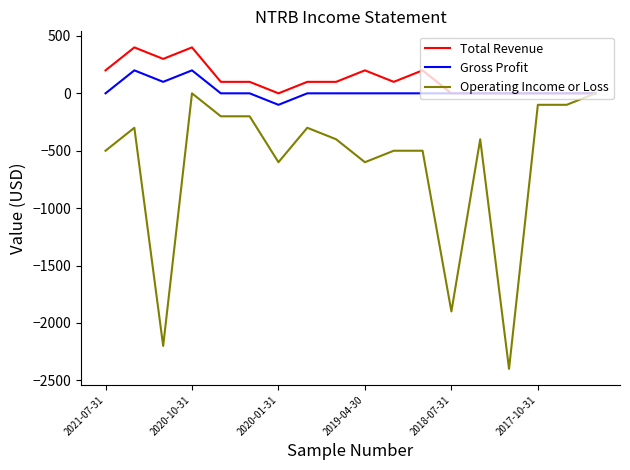

Which series has the widest spread of values?

Operating Income or Loss